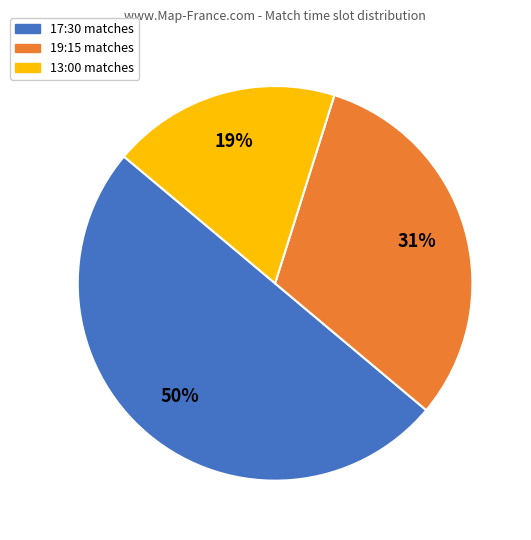

Do 17:30 matches and 13:00 matches together represent more than half of the pie?

Yes